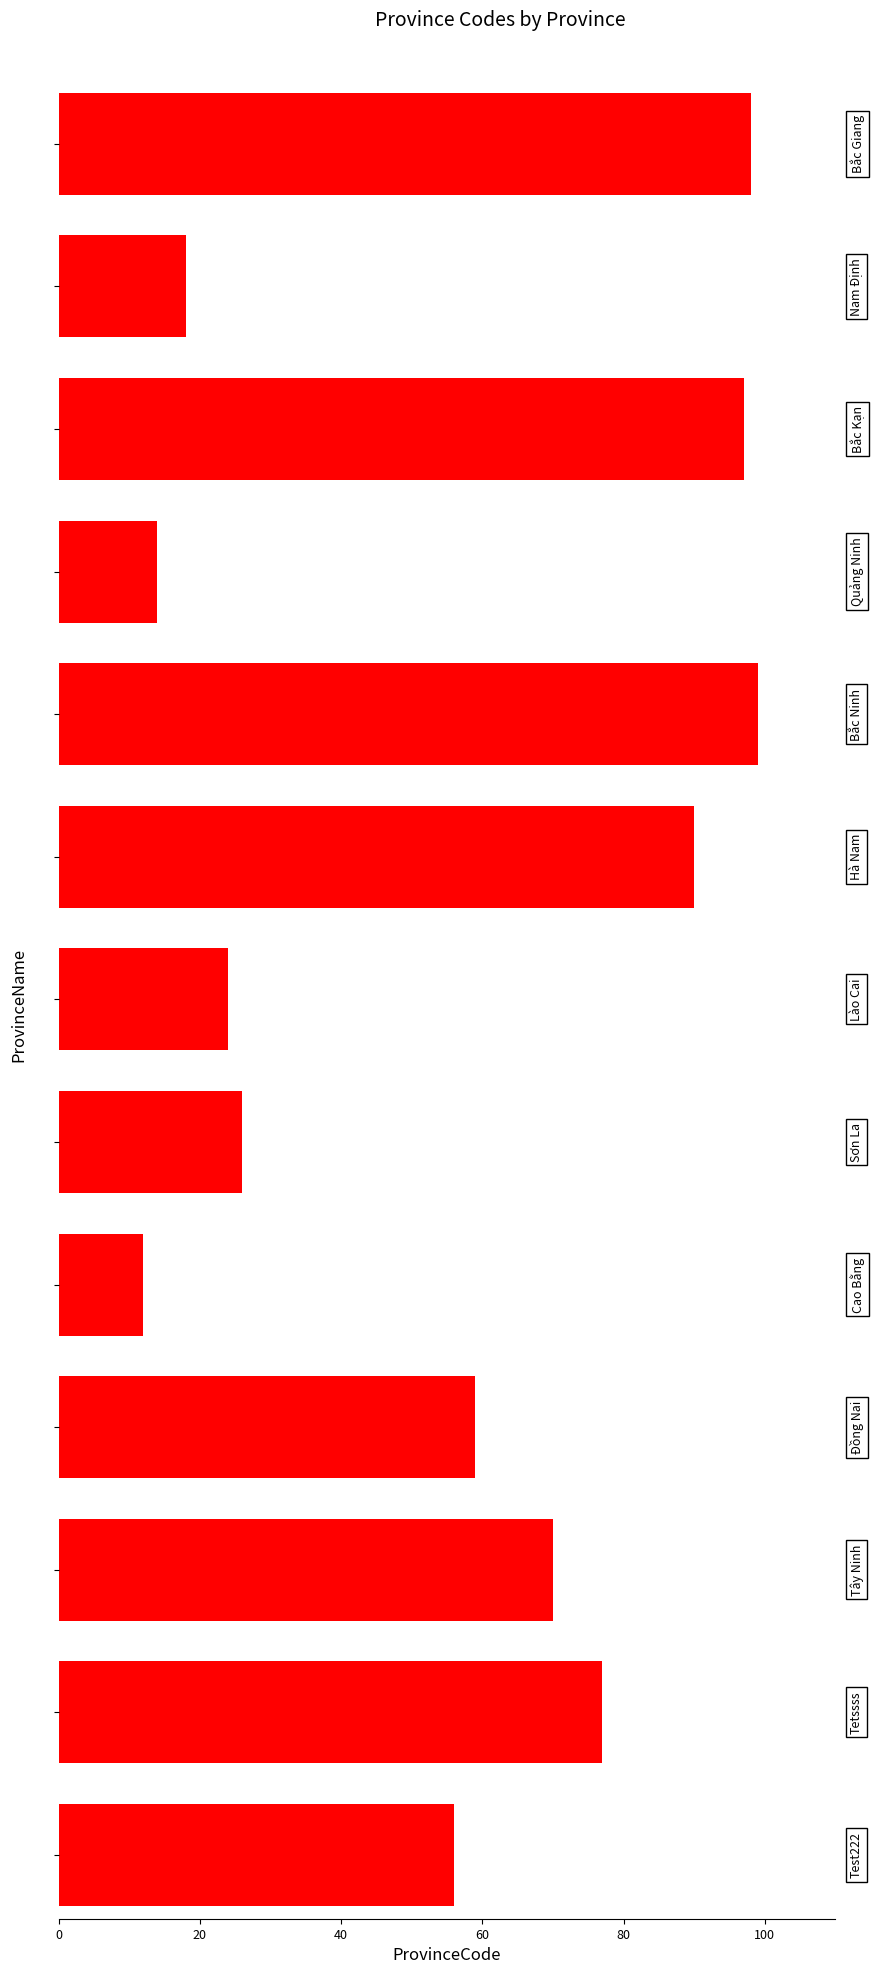

How many categories are shown in the chart?

13